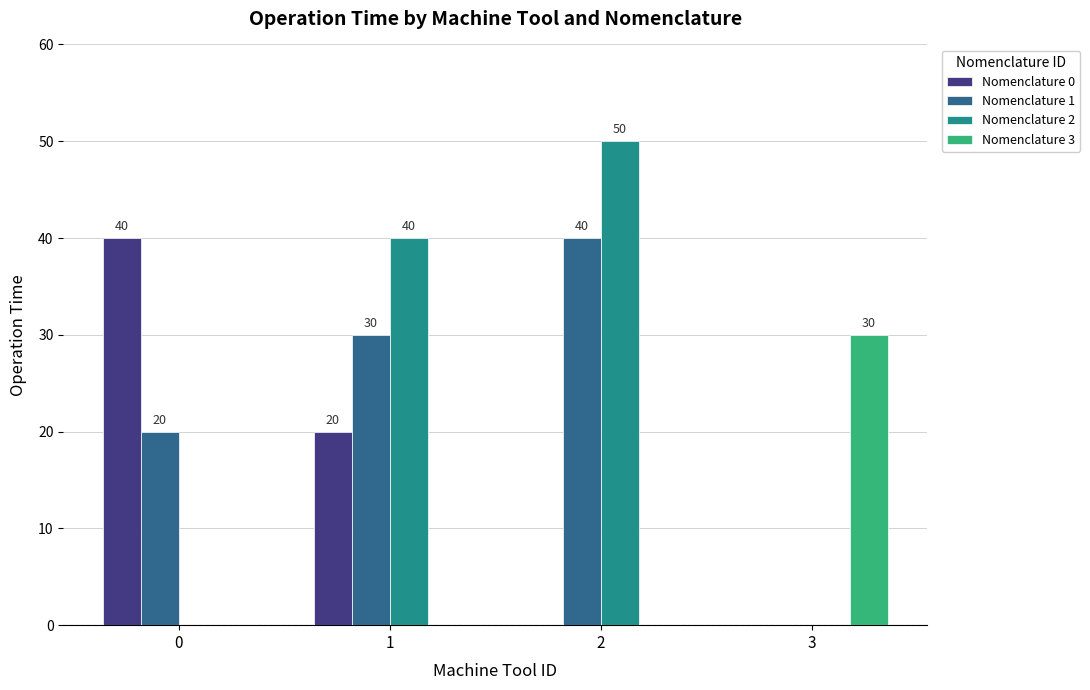

The value of Nomenclature 1 at 1 is 6. True or false?

False